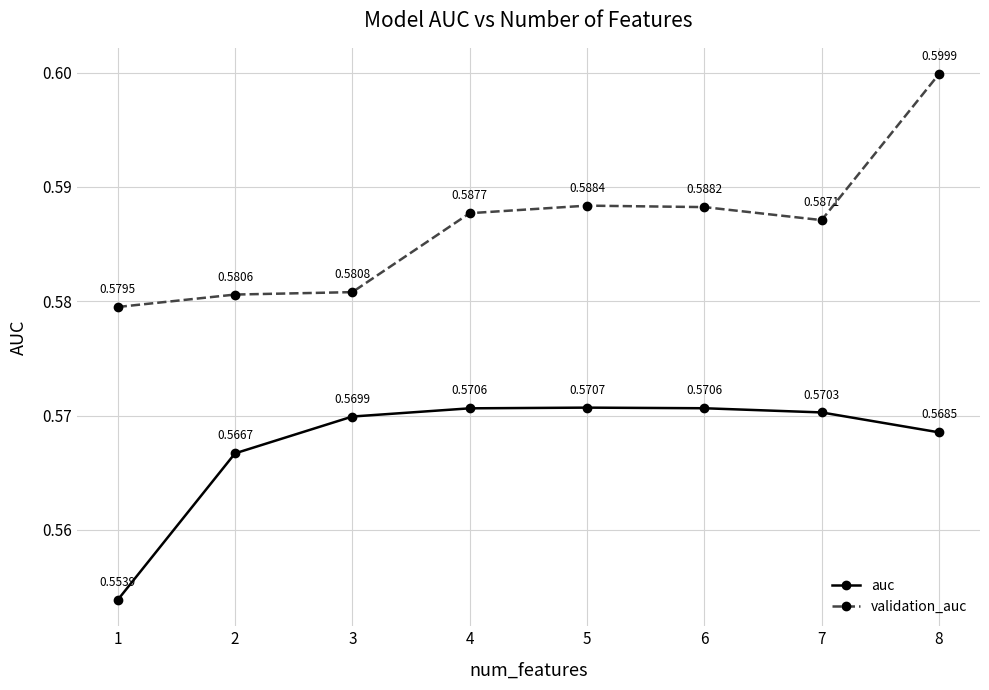

What is the sum of the validation_auc values at 1 and 6?

1.2